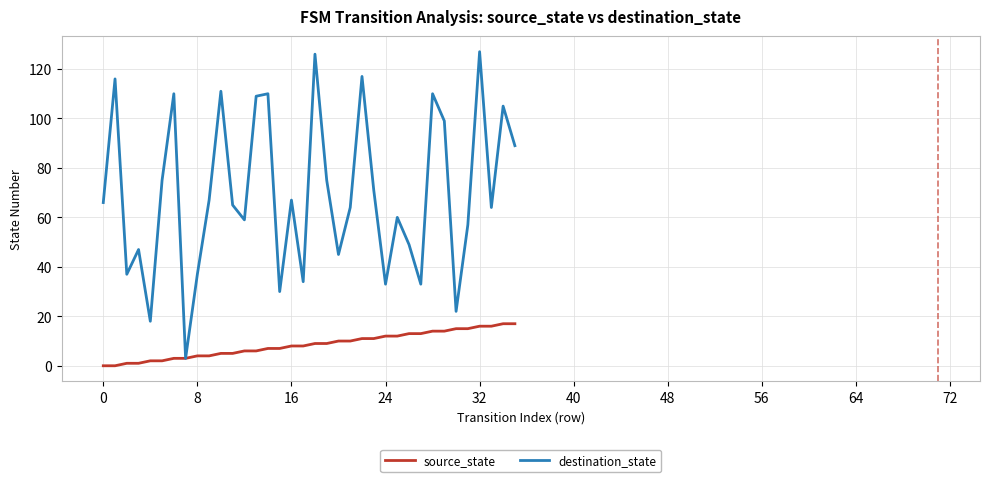

Which series has the largest total across all categories?

destination_state